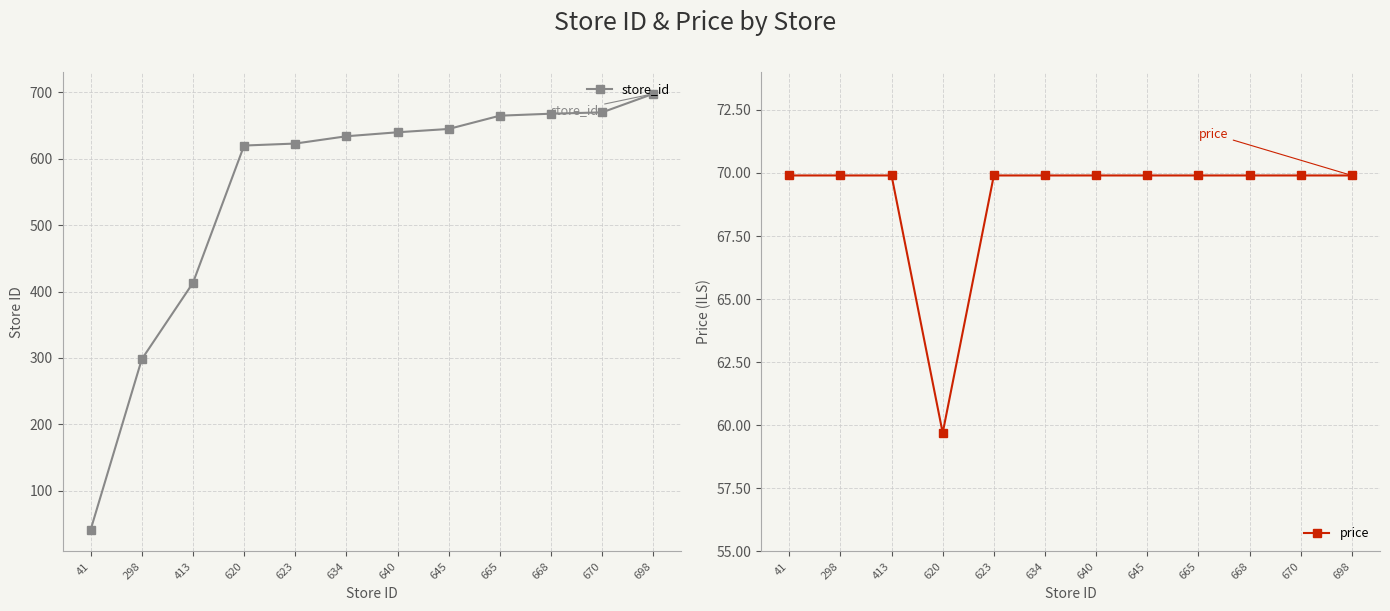

Where does the price series first go above 69?

41